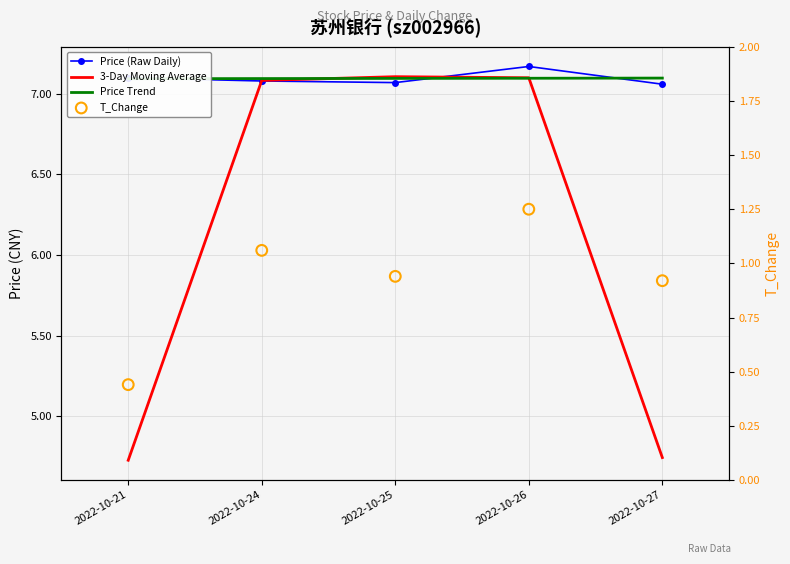

At how many categories does at least one series exceed 6?

5